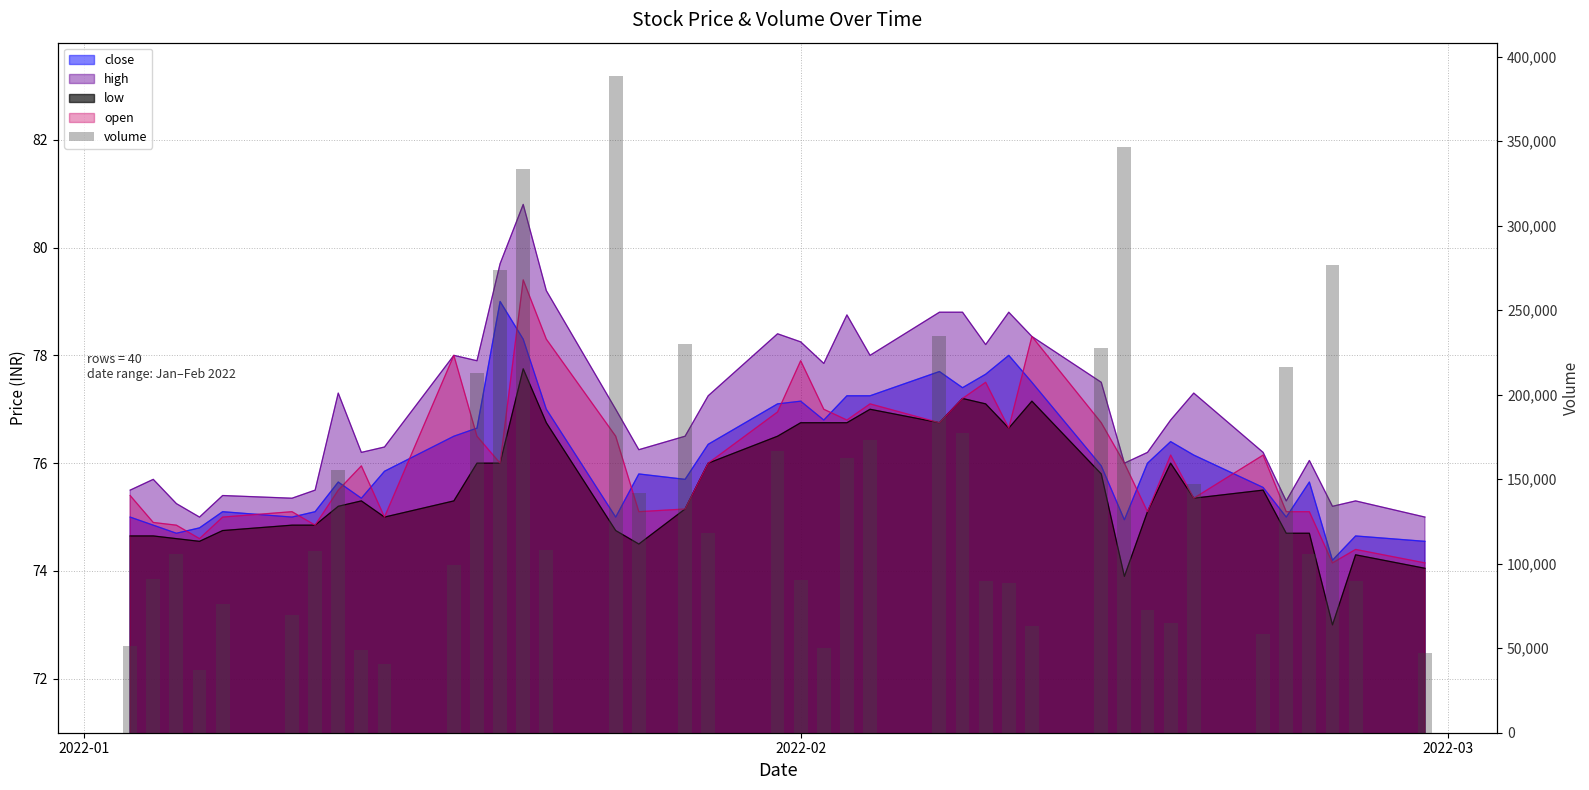

What is the value of the 9th bar from the left?

48755